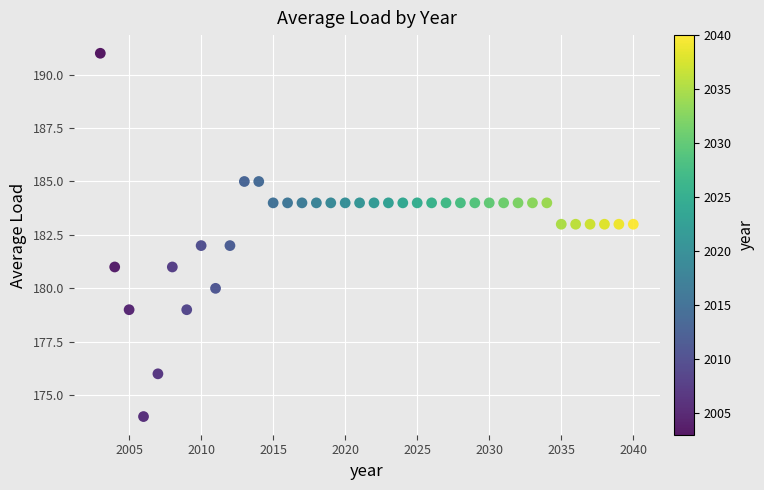

What is the range of X values (max minus min)?

37